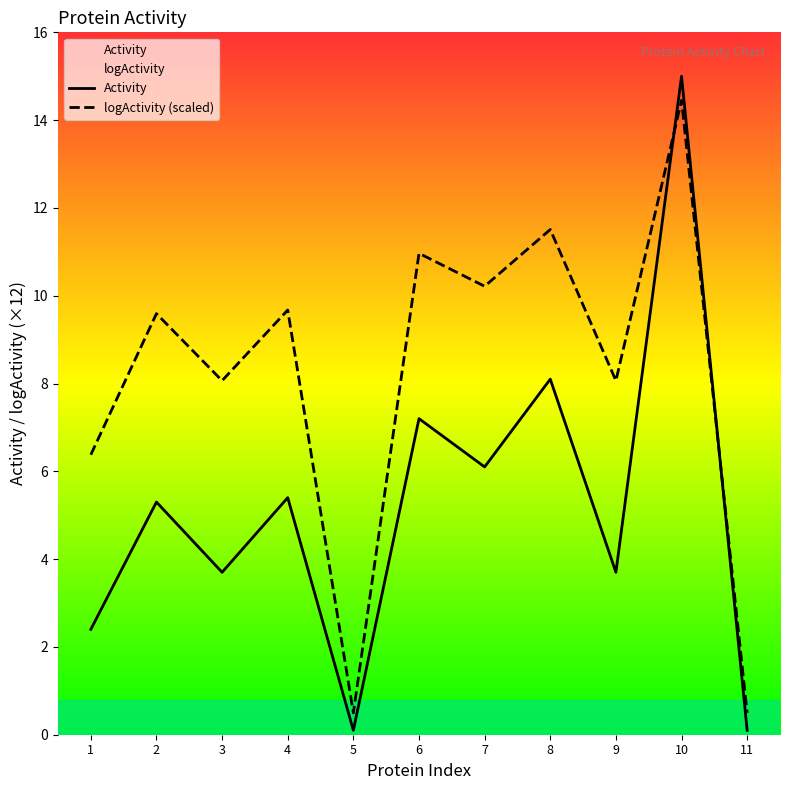

The Activity series shows 8.1 at 8. True or false?

True